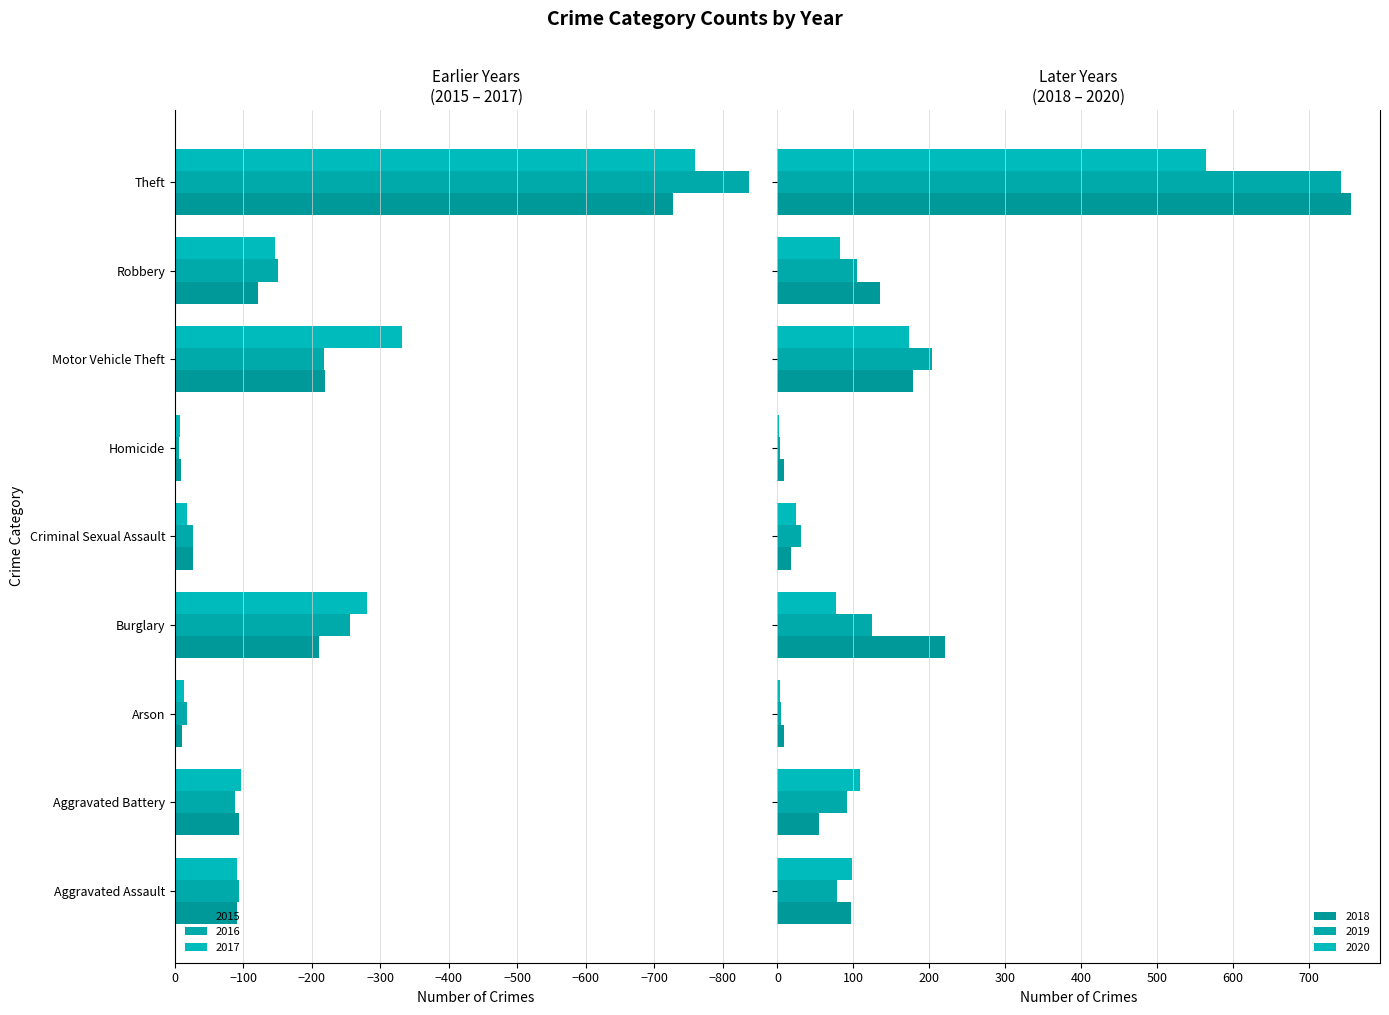

Reading right to left, extract all data points from this chart.

2015: Theft=-727	Robbery=-122	Motor Vehicle Theft=-219	Homicide=-9	Criminal Sexual Assault=-26	Burglary=-210	Arson=-11	Aggravated Battery=-94	Aggravated Assault=-90
2016: Theft=-838	Robbery=-151	Motor Vehicle Theft=-217	Homicide=-6	Criminal Sexual Assault=-26	Burglary=-256	Arson=-17	Aggravated Battery=-88	Aggravated Assault=-94
2017: Theft=-759	Robbery=-146	Motor Vehicle Theft=-332	Homicide=-7	Criminal Sexual Assault=-18	Burglary=-280	Arson=-14	Aggravated Battery=-96	Aggravated Assault=-90
2018: Theft=756	Robbery=135	Motor Vehicle Theft=178	Homicide=9	Criminal Sexual Assault=18	Burglary=221	Arson=9	Aggravated Battery=55	Aggravated Assault=97
2019: Theft=742	Robbery=105	Motor Vehicle Theft=204	Homicide=3	Criminal Sexual Assault=31	Burglary=124	Arson=5	Aggravated Battery=91	Aggravated Assault=78
2020: Theft=564	Robbery=83	Motor Vehicle Theft=173	Homicide=2	Criminal Sexual Assault=24	Burglary=77	Arson=4	Aggravated Battery=109	Aggravated Assault=98